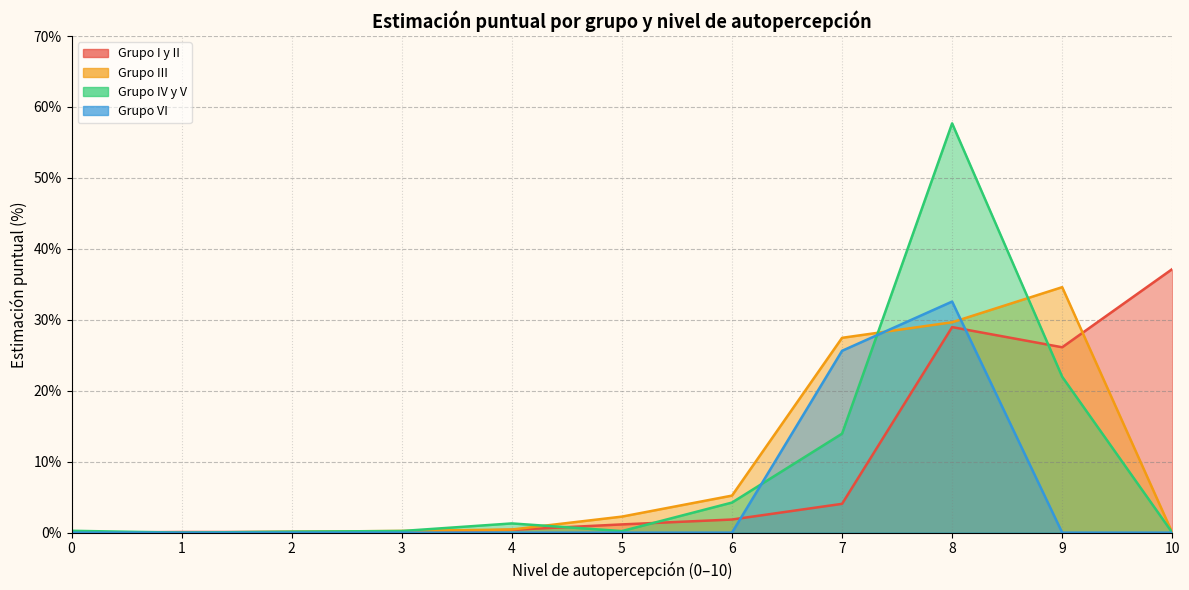

What is the total value across all series at 6?

11.3